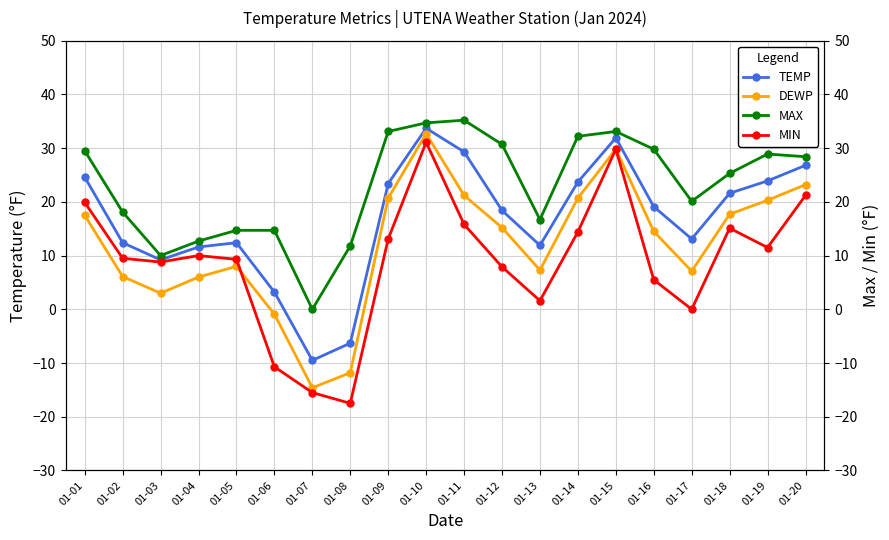

True or false: TEMP and MAX cross at least once.

False